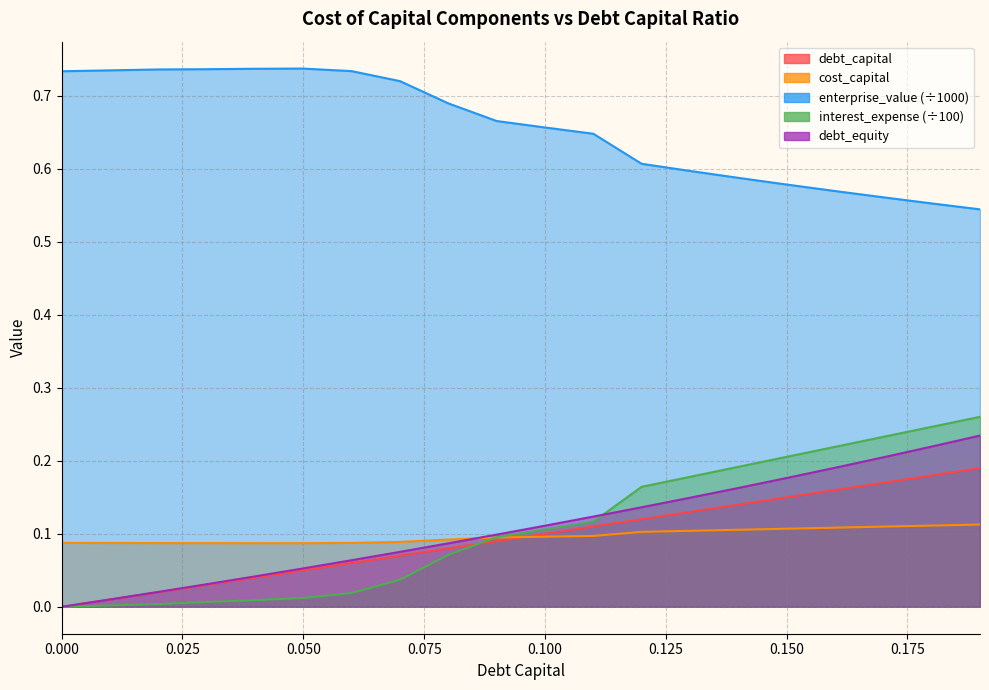

At which category is the sum across all series the highest?

0.19